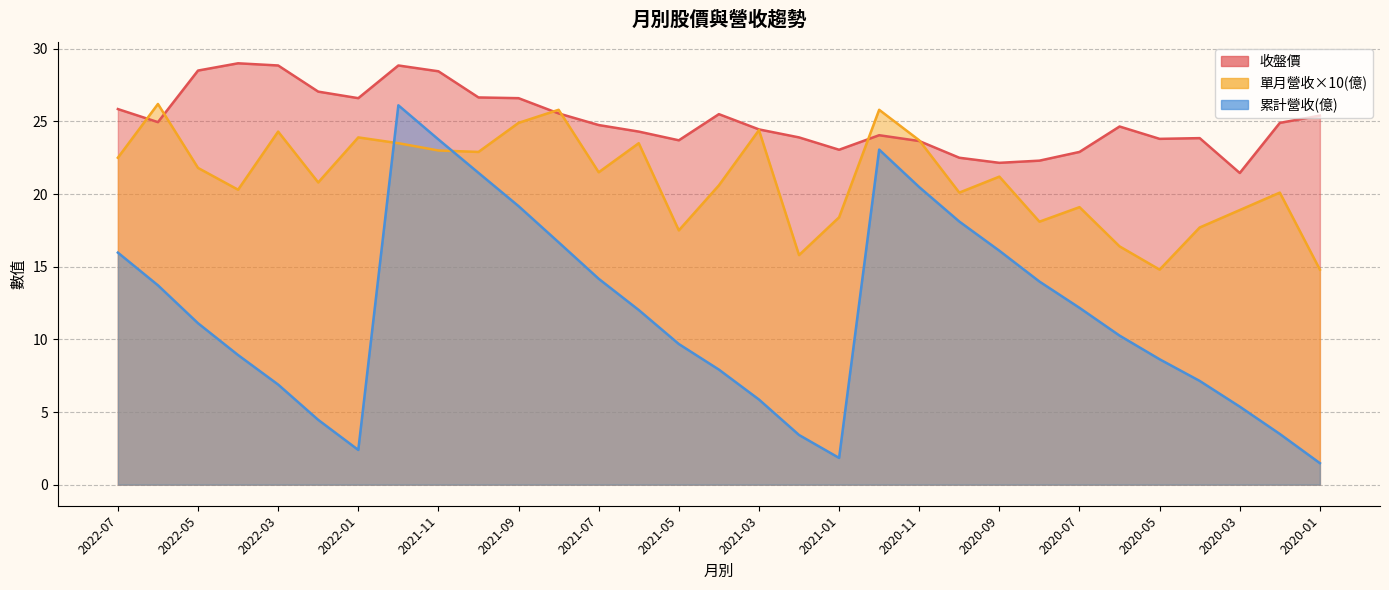

Which series has the largest total across all categories?

收盤